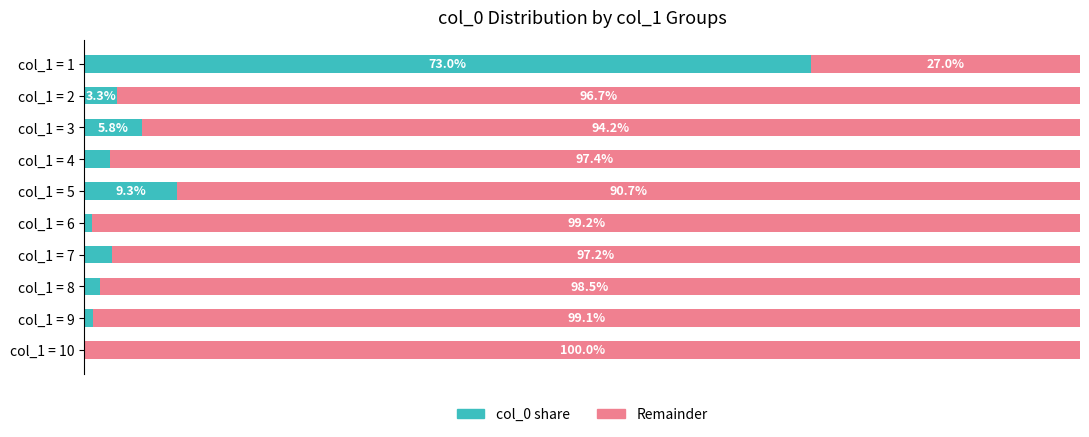

Where is col_0 share nearest to the value 36?

col_1 = 5